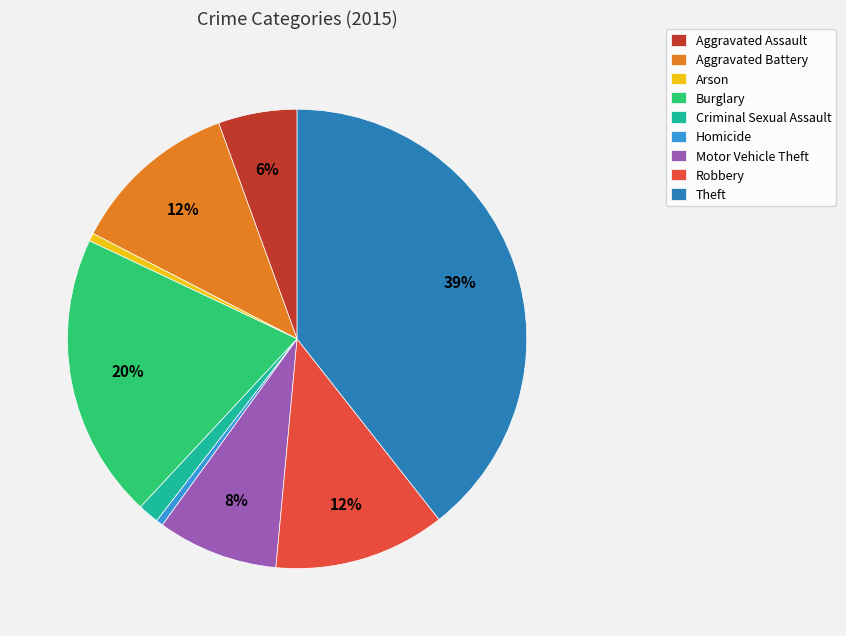

Approximately how many times larger is the value at Arson compared to Motor Vehicle Theft?

0.1